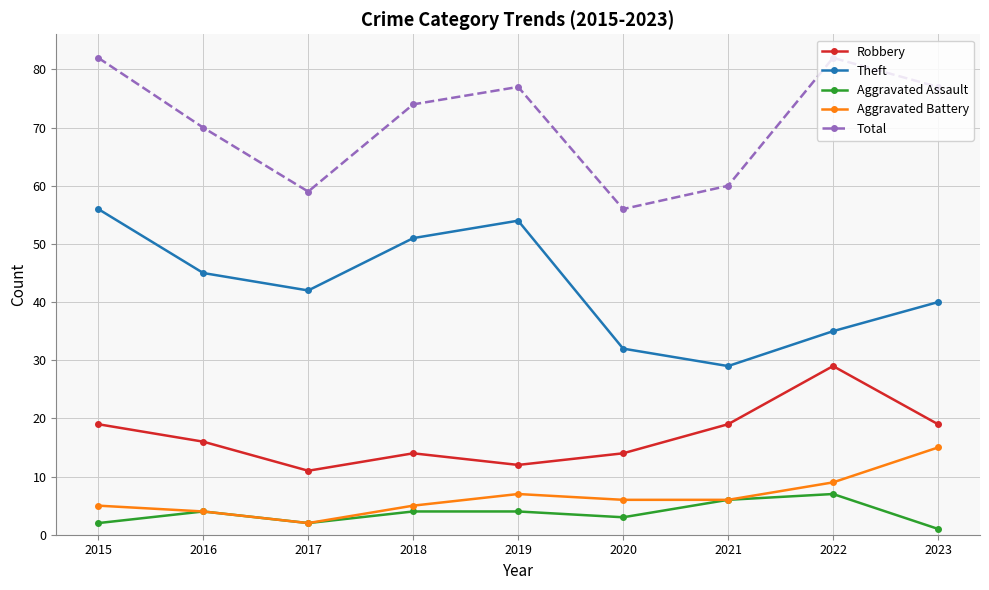

Which series changed the most between 2019 and 2021?

Theft